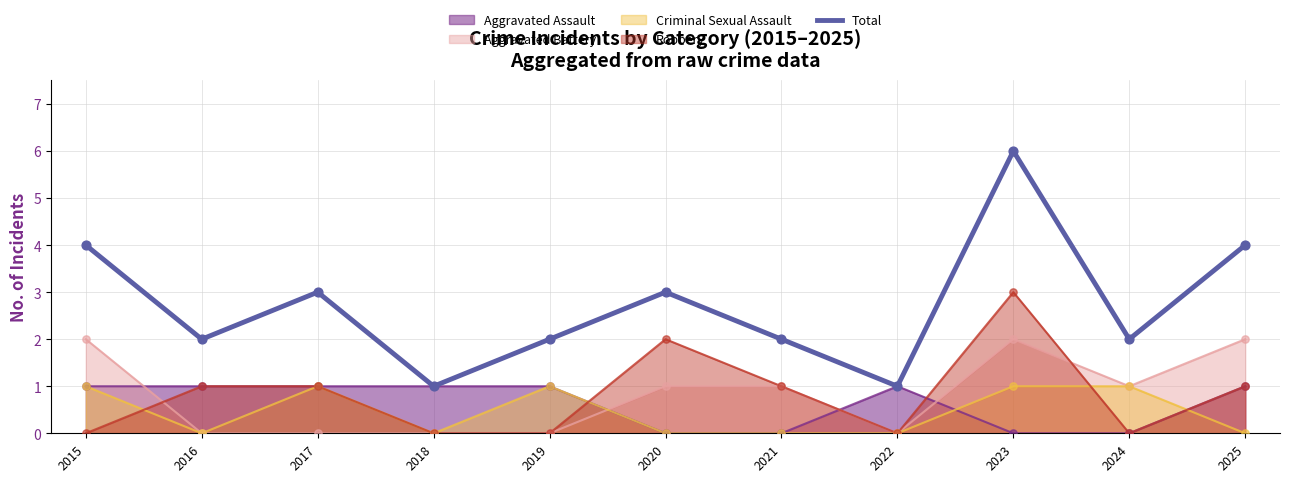

Between 2022 and 2016, which is larger?

2016